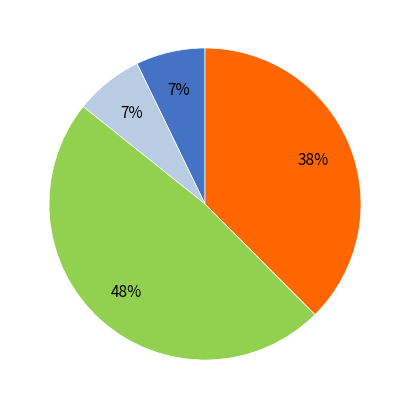

How many slices are in this pie chart?

4